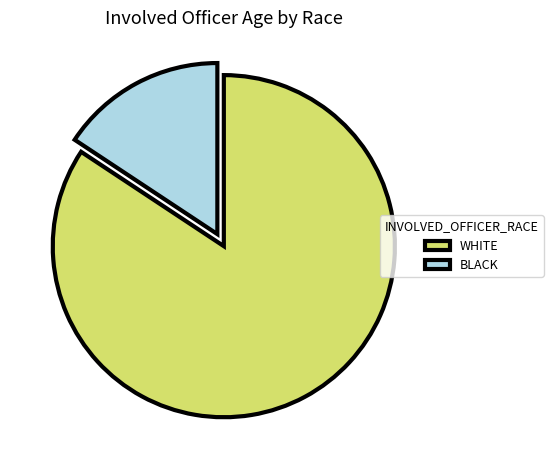

Which has a higher value, WHITE or BLACK?

WHITE